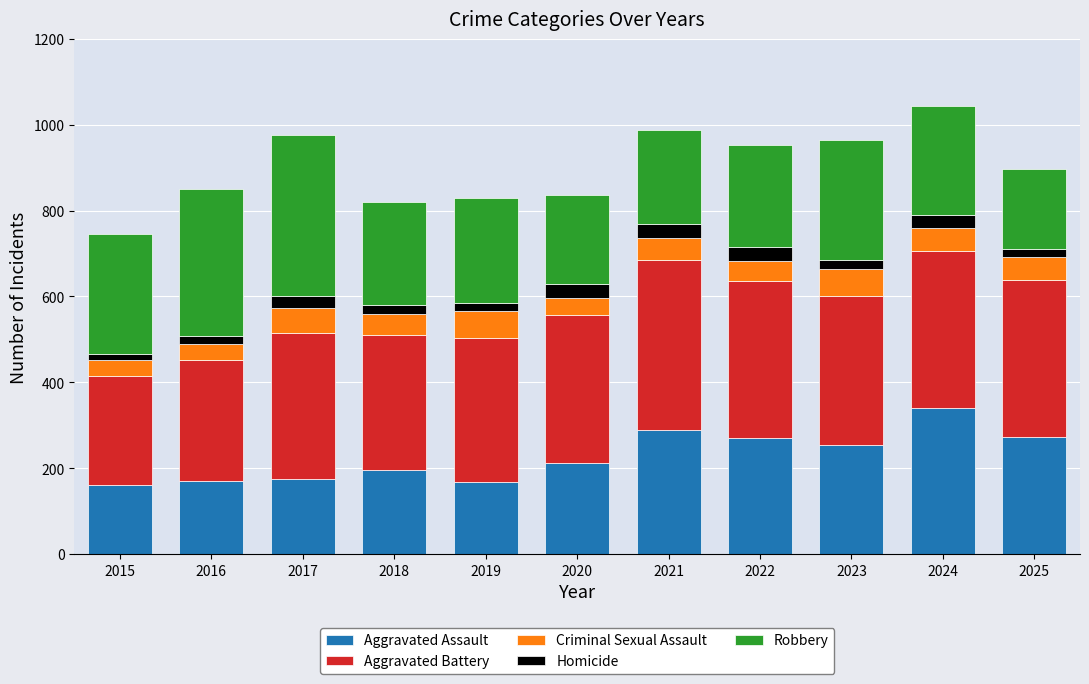

At which category is the sum across all series the highest?

2024